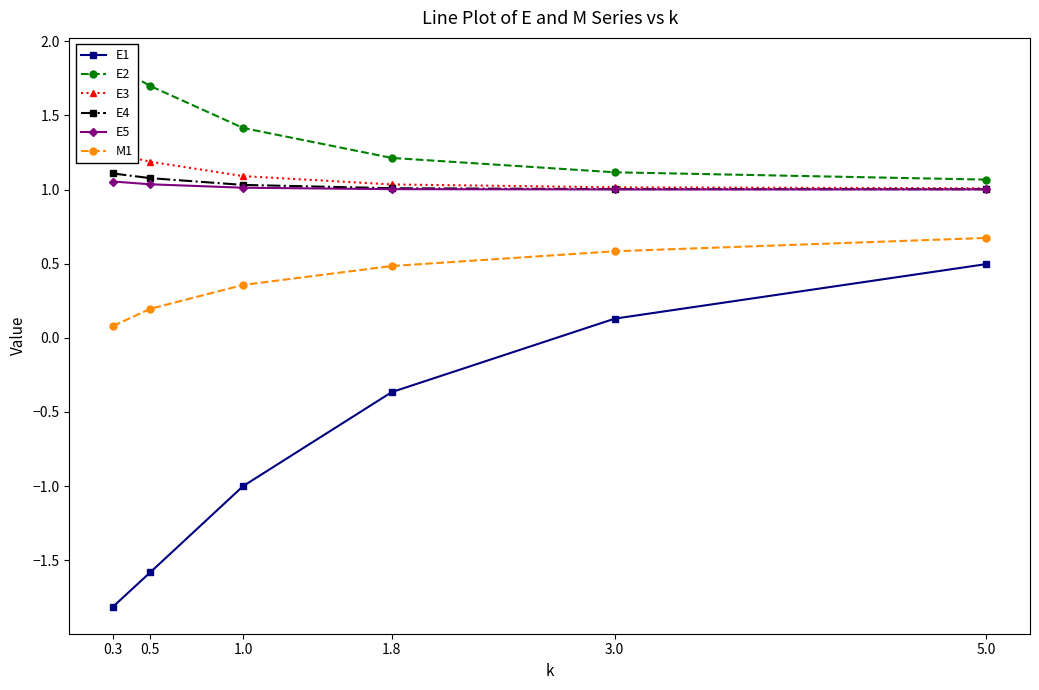

Is the value of E5 at 1.8 greater than the value of E3 at 1.8?

No